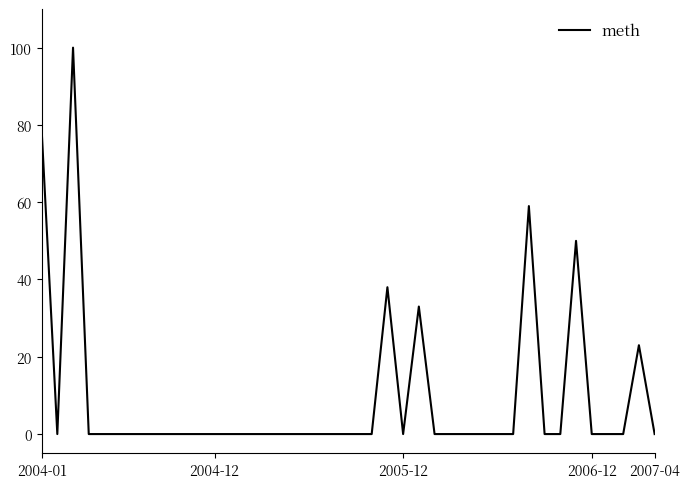

What is the maximum value shown in the chart?

100